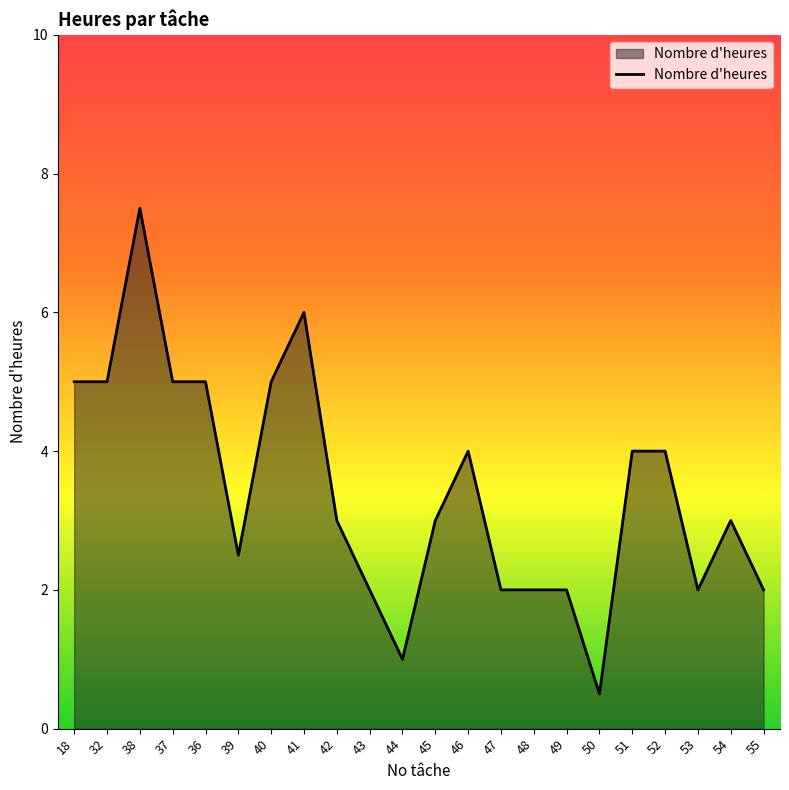

Which category has the highest value across all series?

38